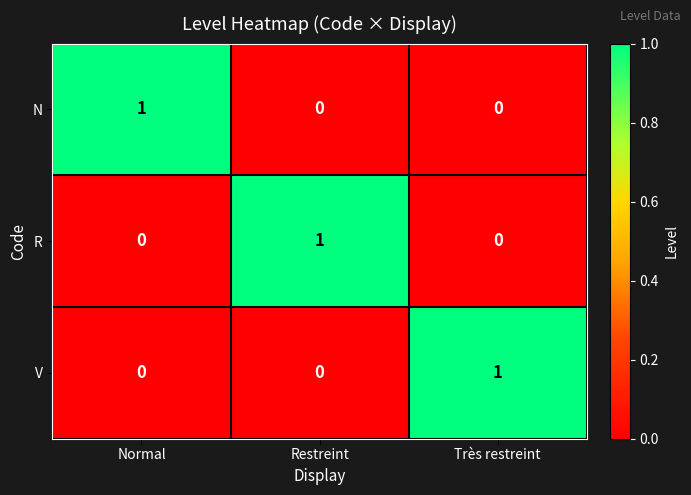

Count the N values in the range 0 to 1.

3